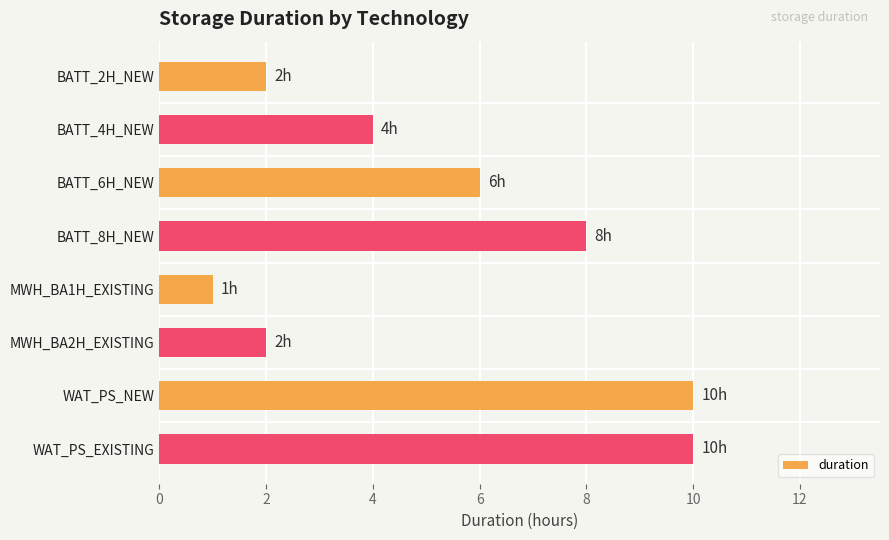

Reading top to bottom, what are all the values shown in this chart?

2	4	6	8	1	2	10	10